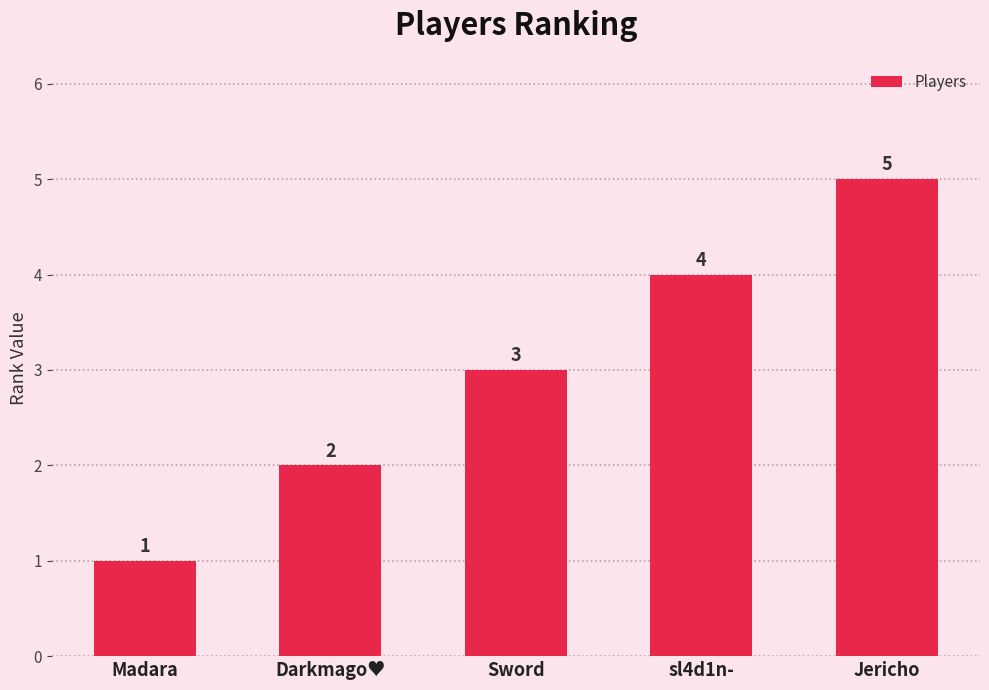

What is the sum of all values?

15